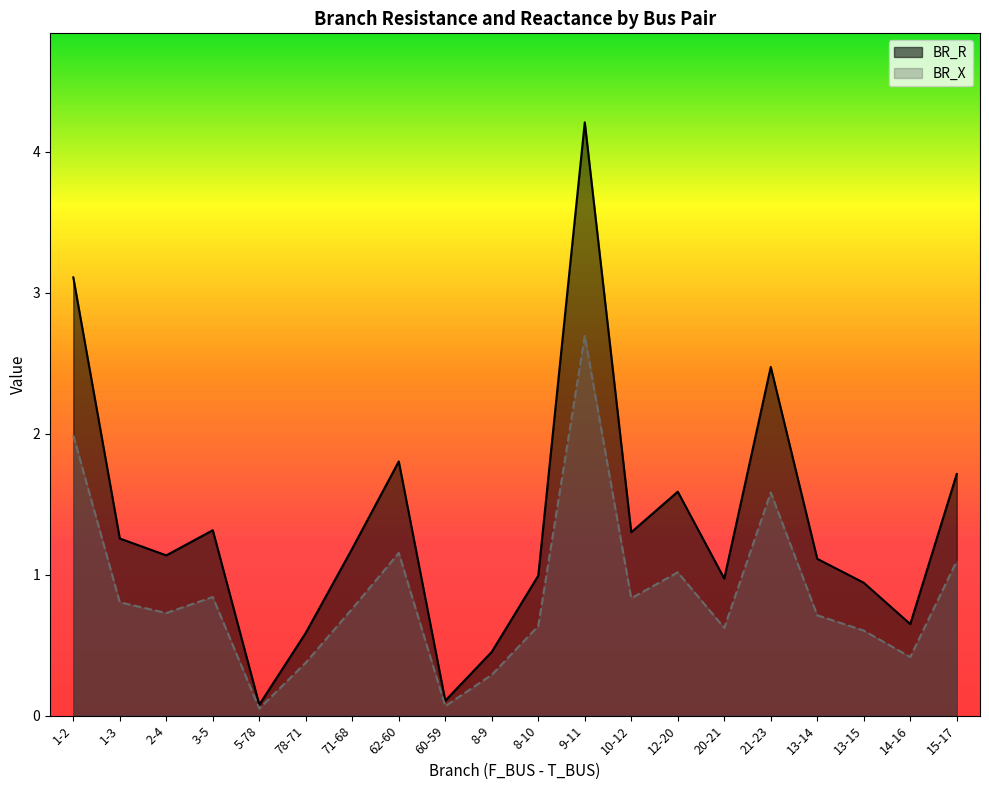

Where is the first local minimum for BR_X?

2-4